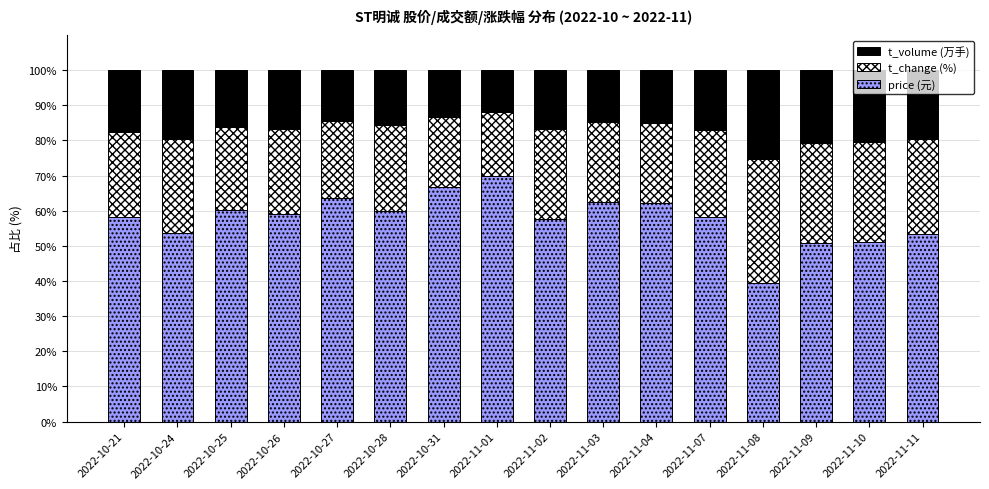

What is the total value across all series at 2022-11-11?

100.0